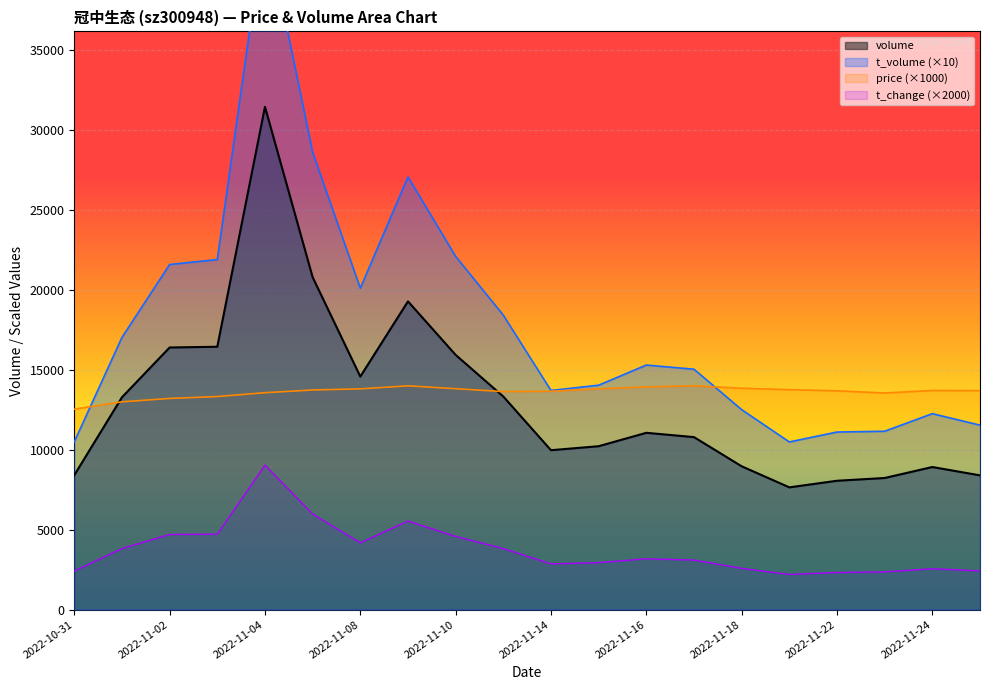

What is the label of the 7th point from the right?

2022-11-17